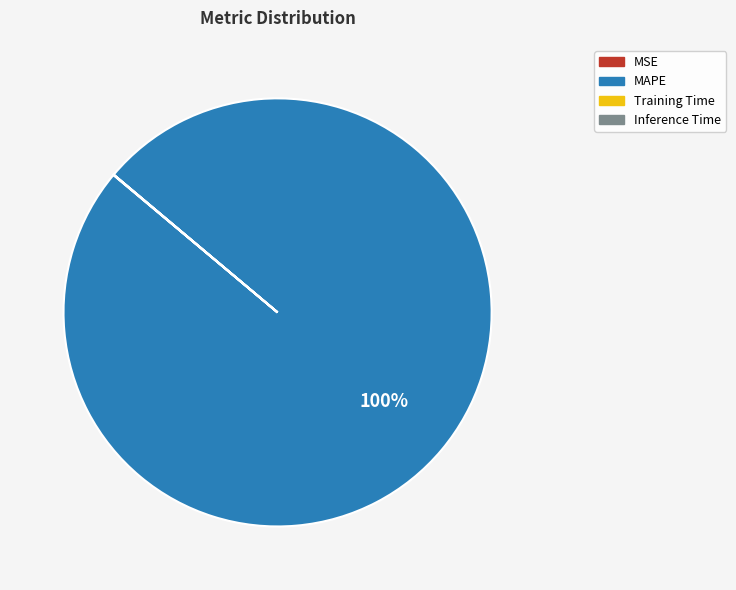

To the nearest percent, what is the difference between the largest and smallest slice percentages?

100%